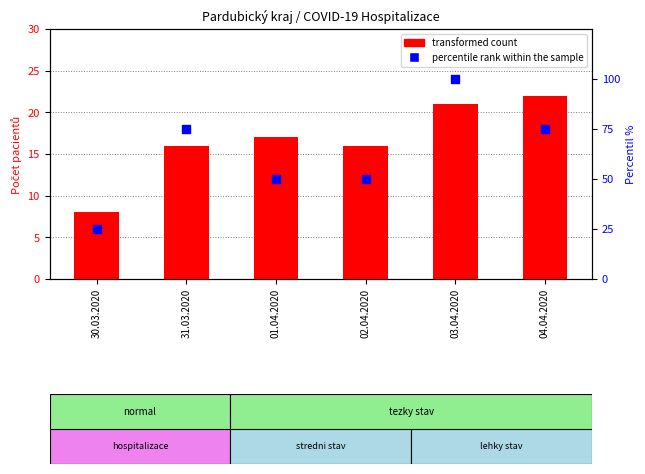

Is the value of transformed count at 03.04.2020 greater than the value of percentile rank within the sample at 03.04.2020?

No